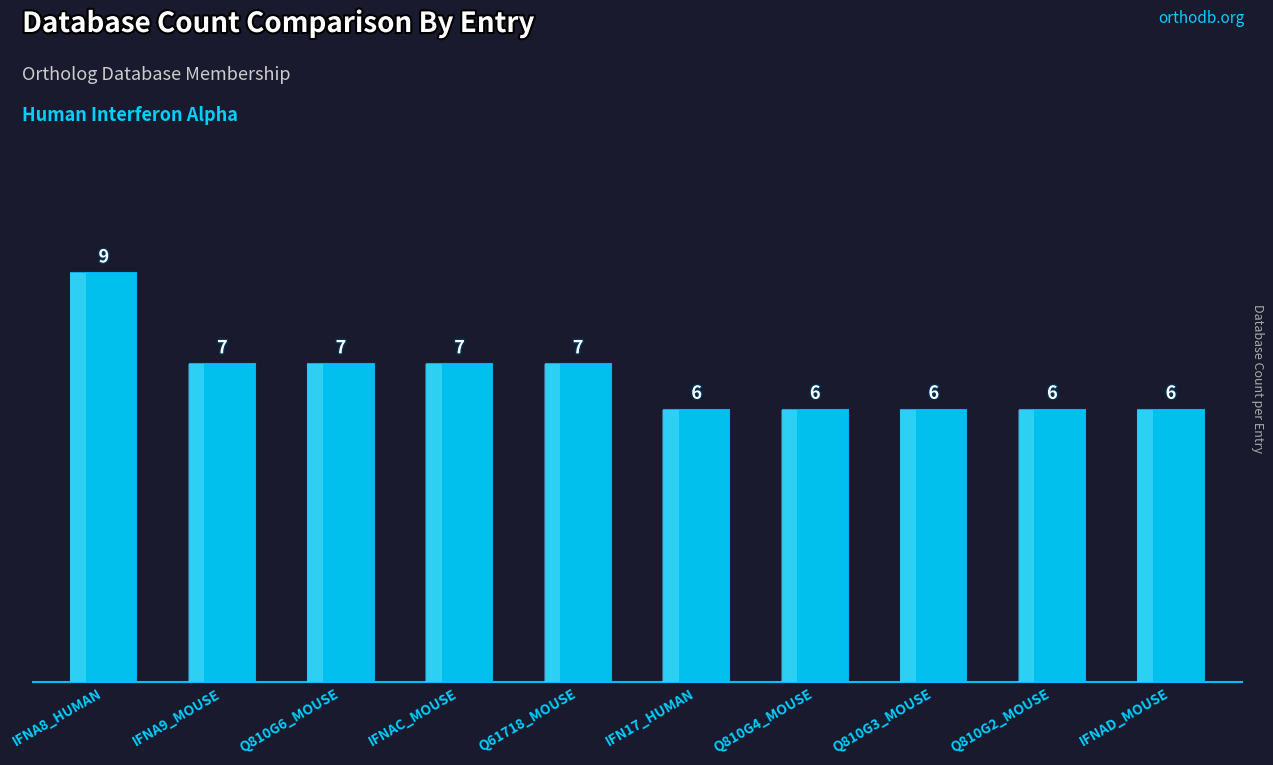

What is the change in value from IFNA8_HUMAN to Q810G3_MOUSE?

-3